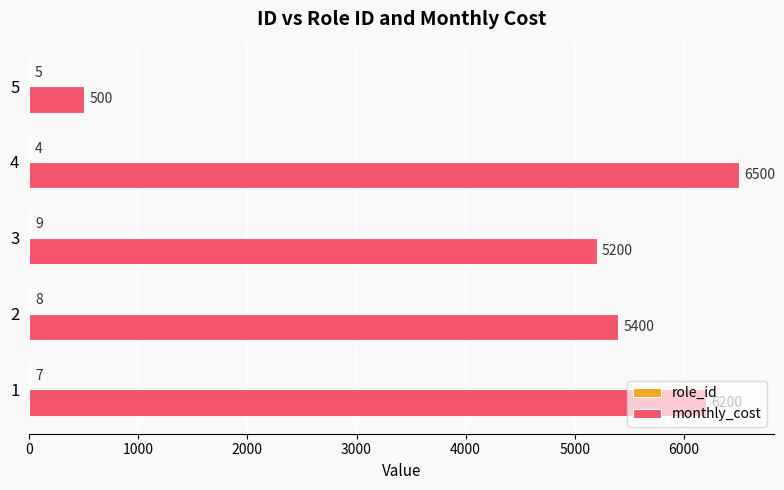

Between 1 and 2, which series saw the biggest shift?

monthly_cost